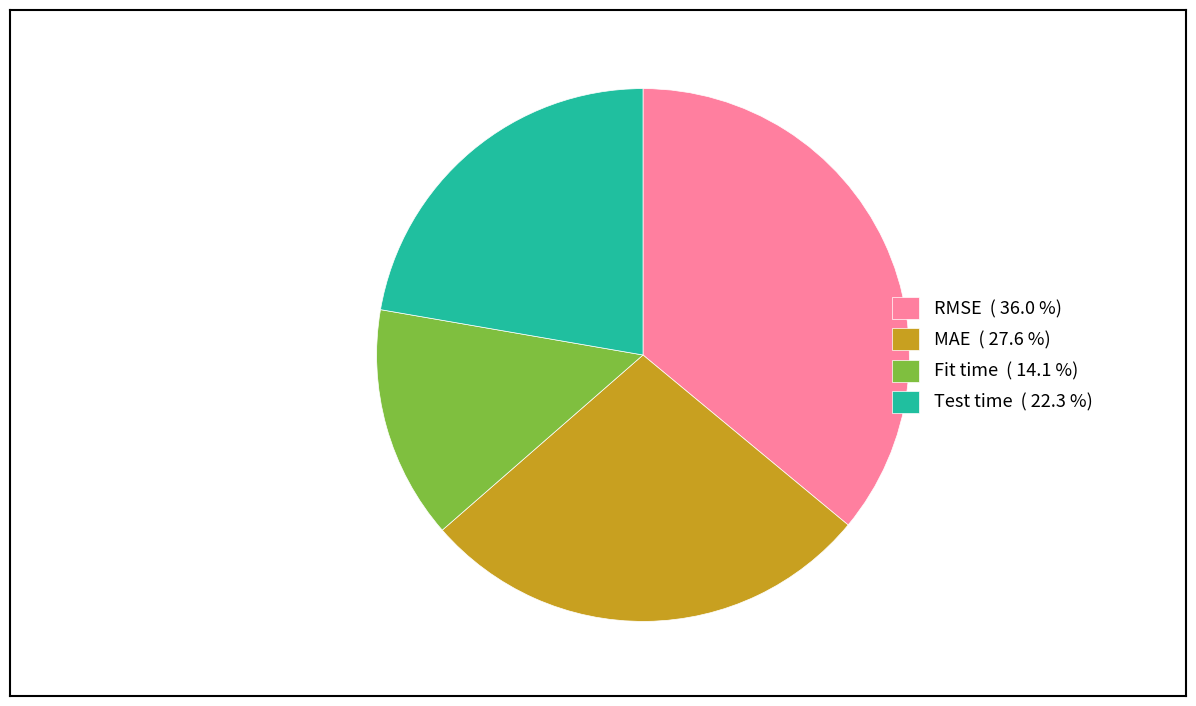

Does RMSE represent more than half of the total?

No